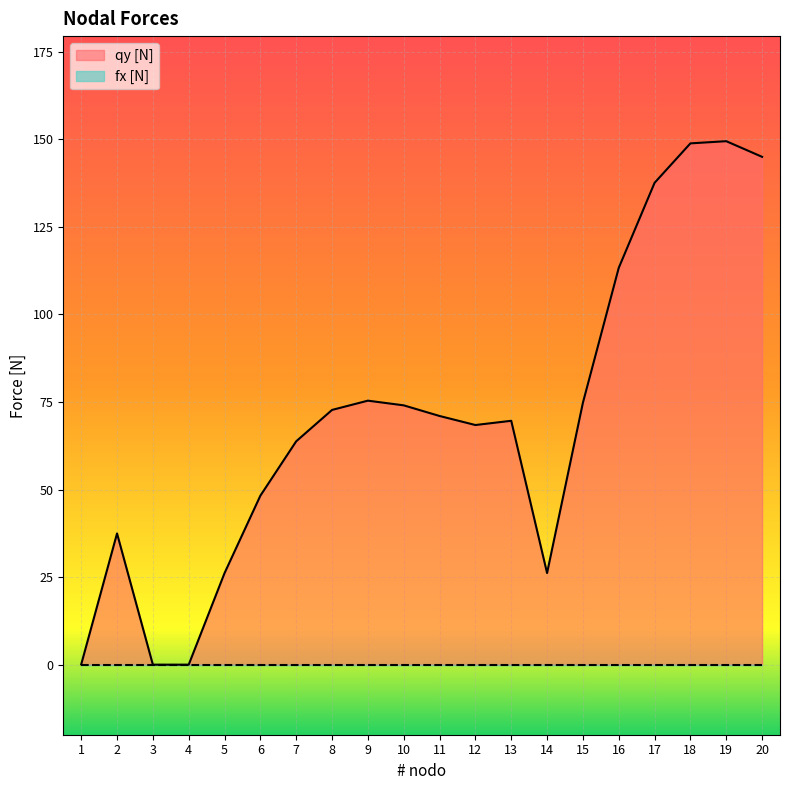

What is the change in value from 10 to 16?

+39.3